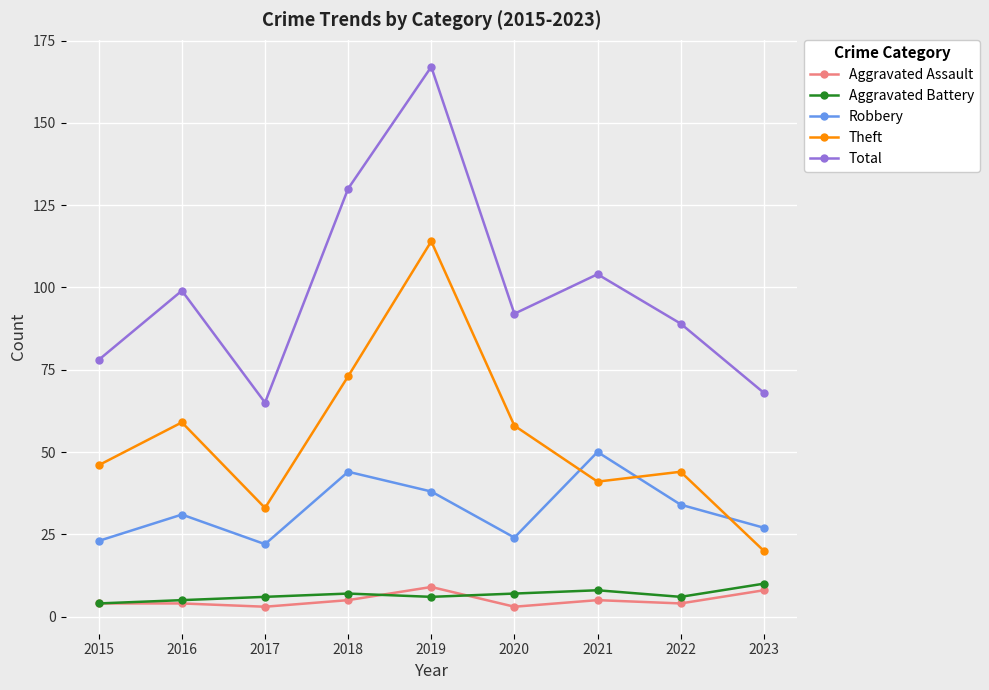

How many values in the Robbery series are below 31?

4